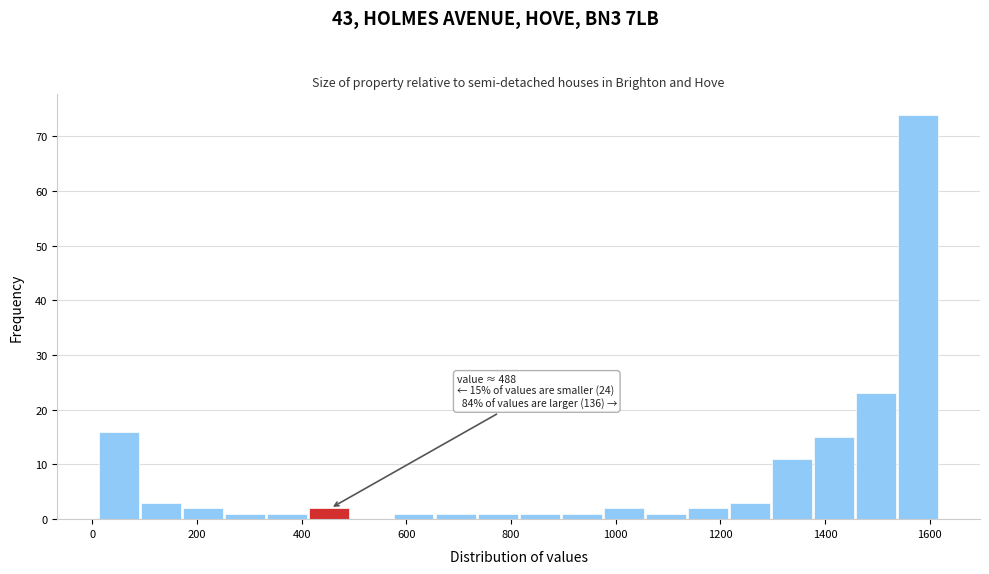

Which range on the x-axis has the tallest bar?

1540 to 1620